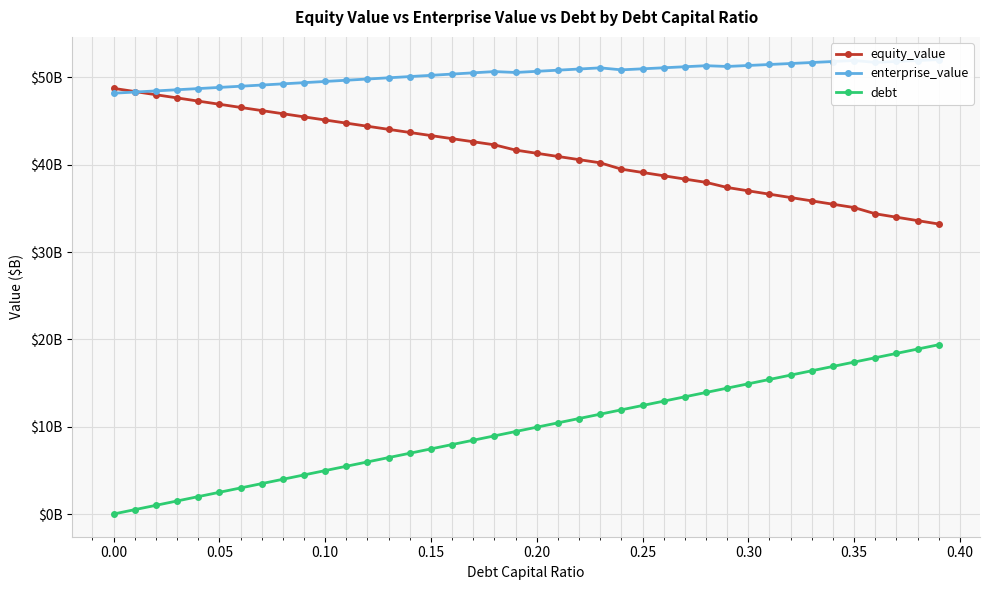

List the series in order of their overall mean, highest first.

enterprise_value, equity_value, debt